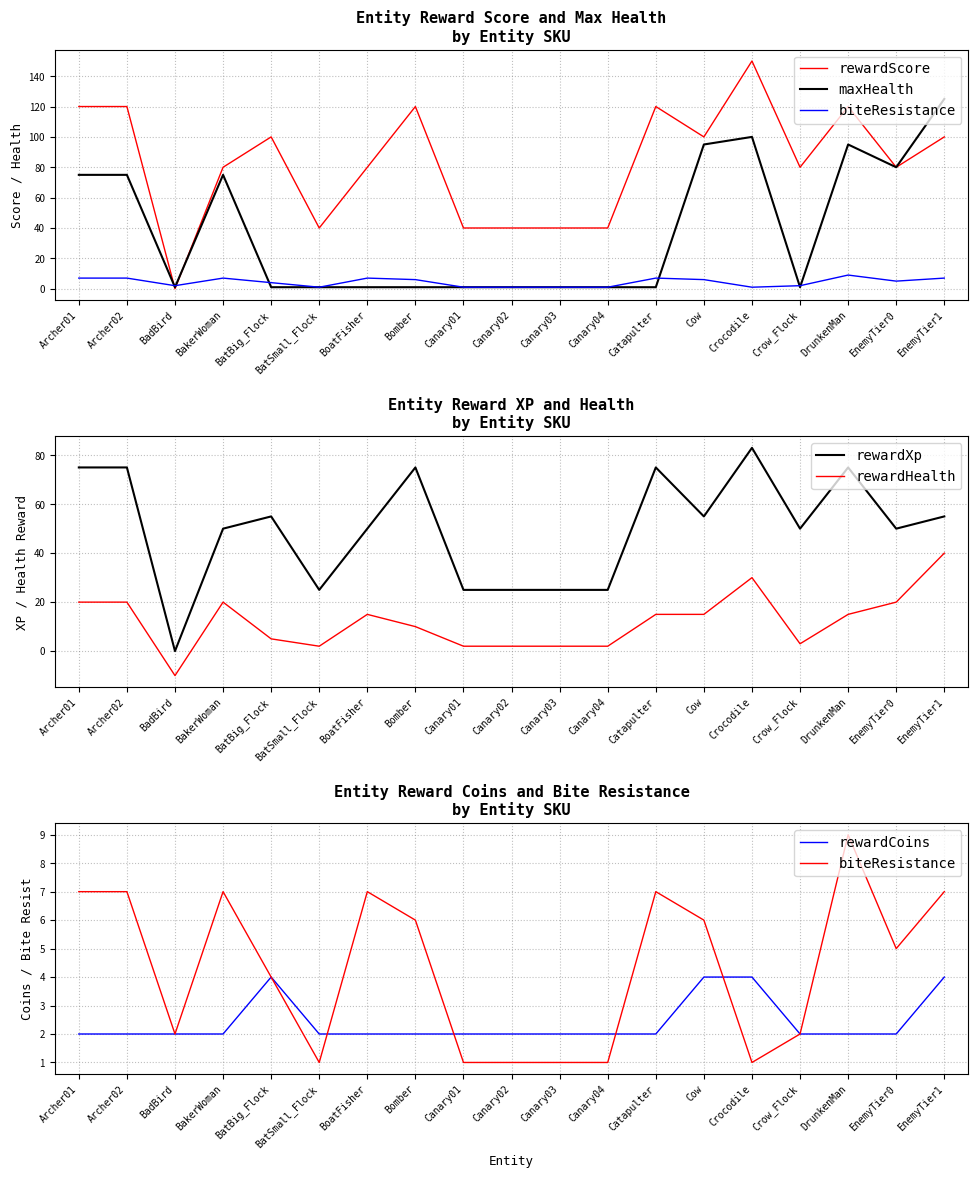

In rewardHealth, how many points are higher than both neighbors (excluding endpoints)?

3